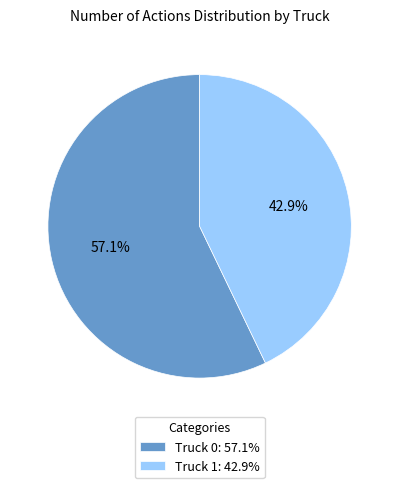

The Truck 1 slice represents 43% of the pie. True or false?

True